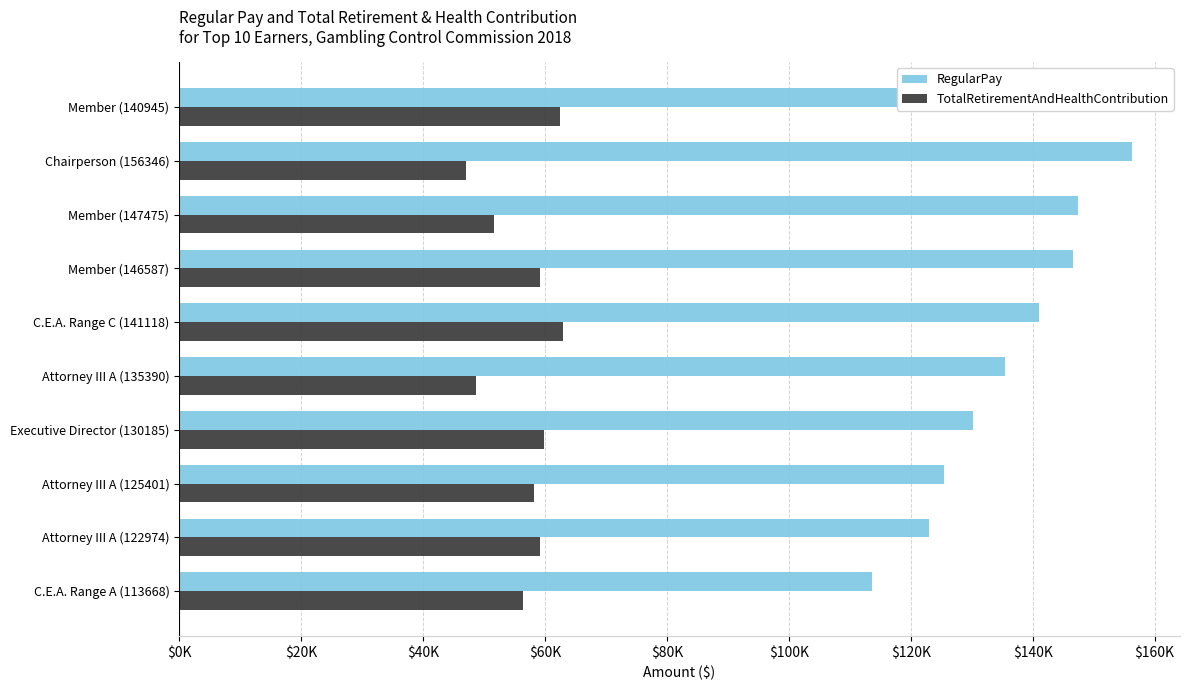

What are all the series names shown in the legend?

RegularPay, TotalRetirementAndHealthContribution